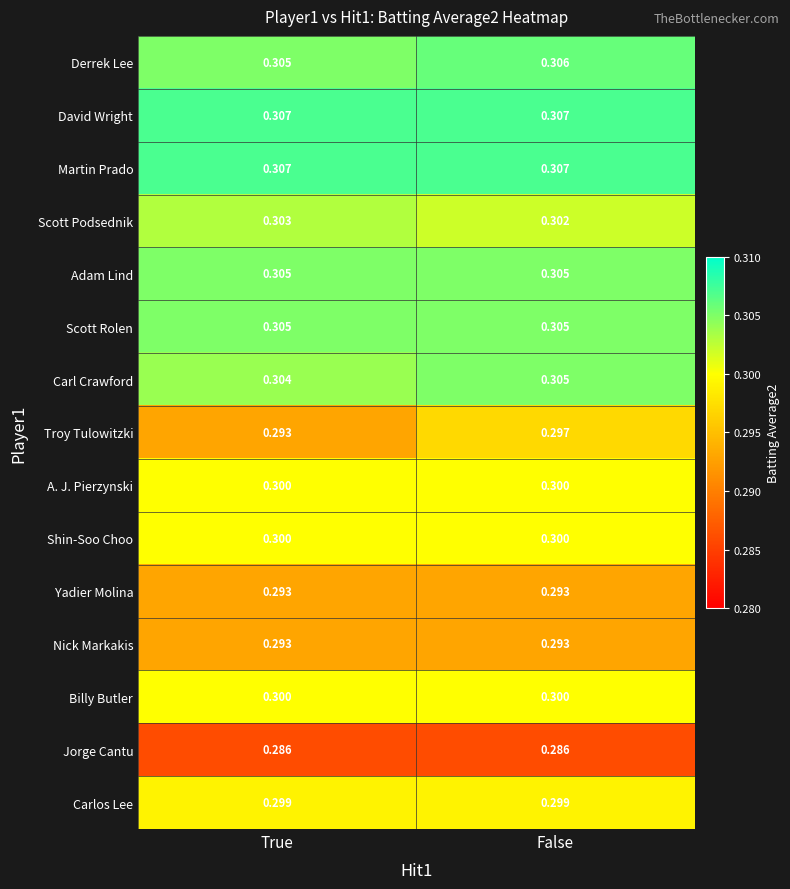

At which category is the sum across all series the highest?

False